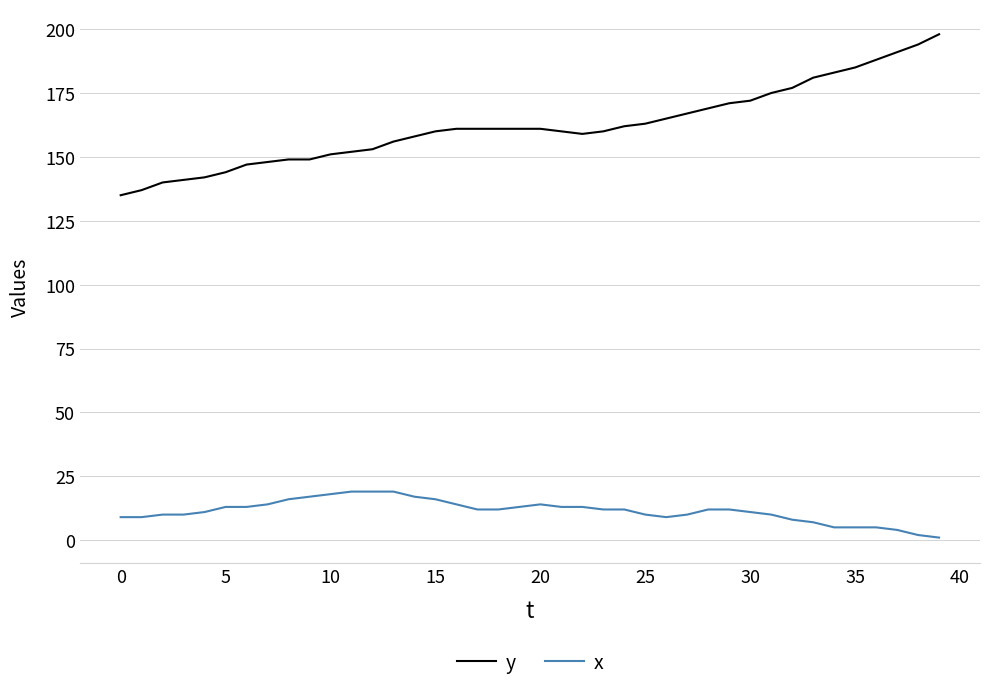

How many categories are shown in the chart?

40